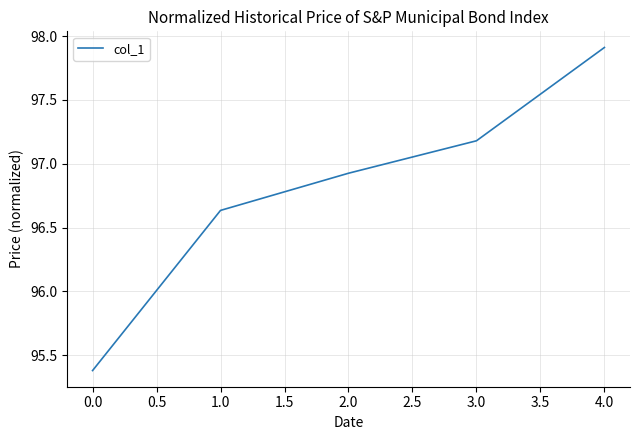

Approximately how many times larger is the value at 1.0 compared to 4.0?

1.0